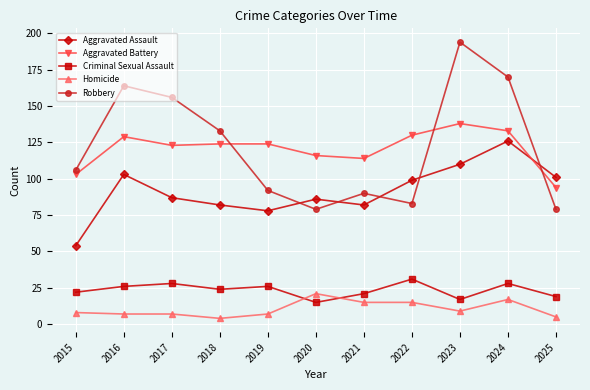

Is it true that Robbery equals 90 at 2021?

True